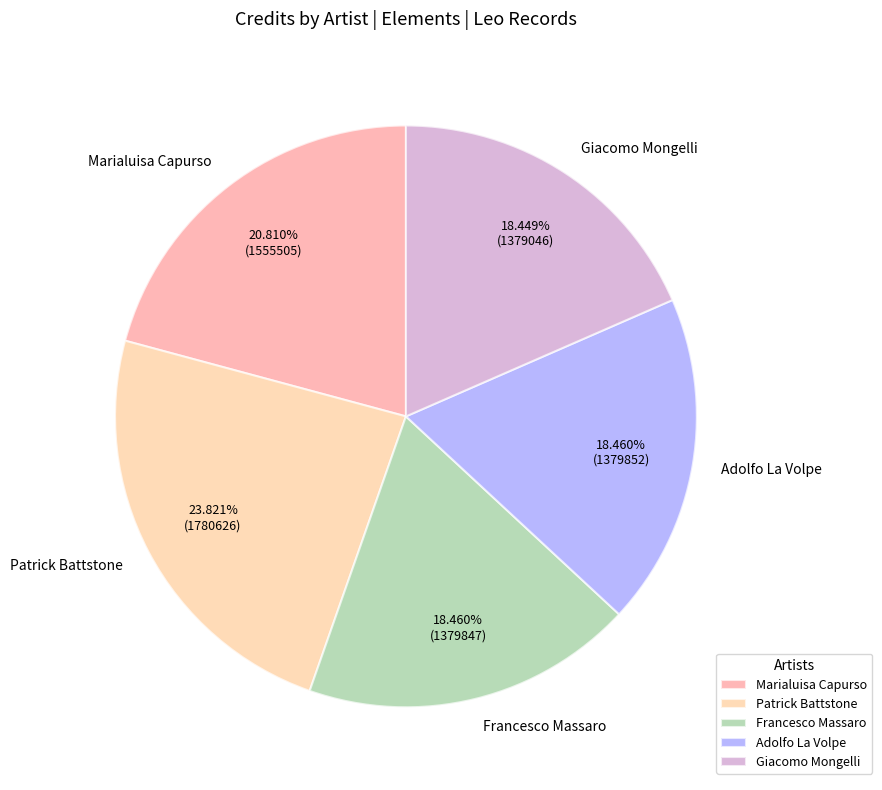

Is there a majority slice in this chart?

No